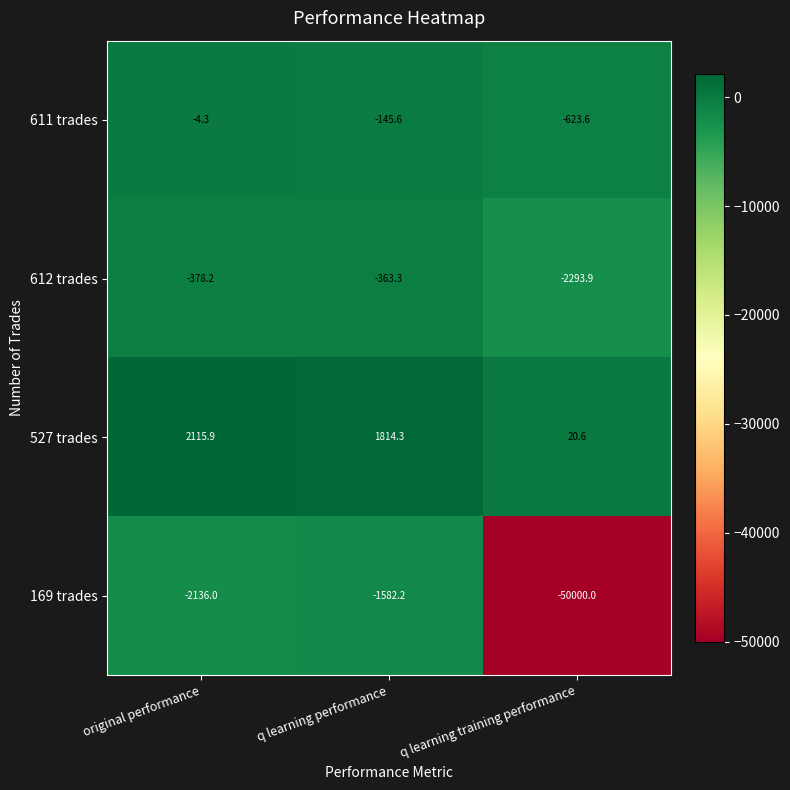

Count the number of data series in this chart.

4